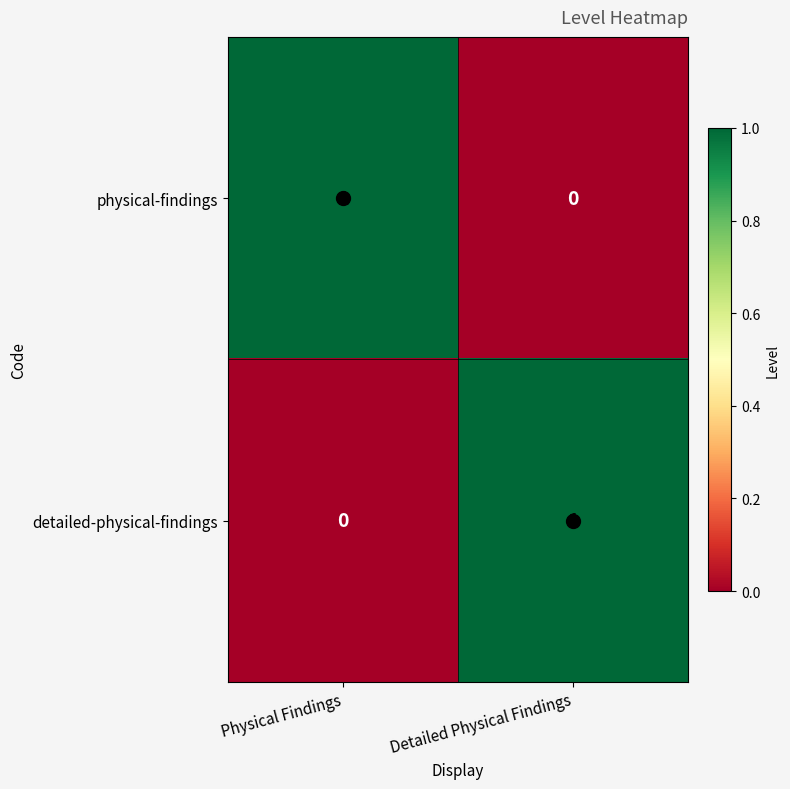

List the labels in order of detailed-physical-findings value, largest first.

Detailed Physical Findings, Physical Findings